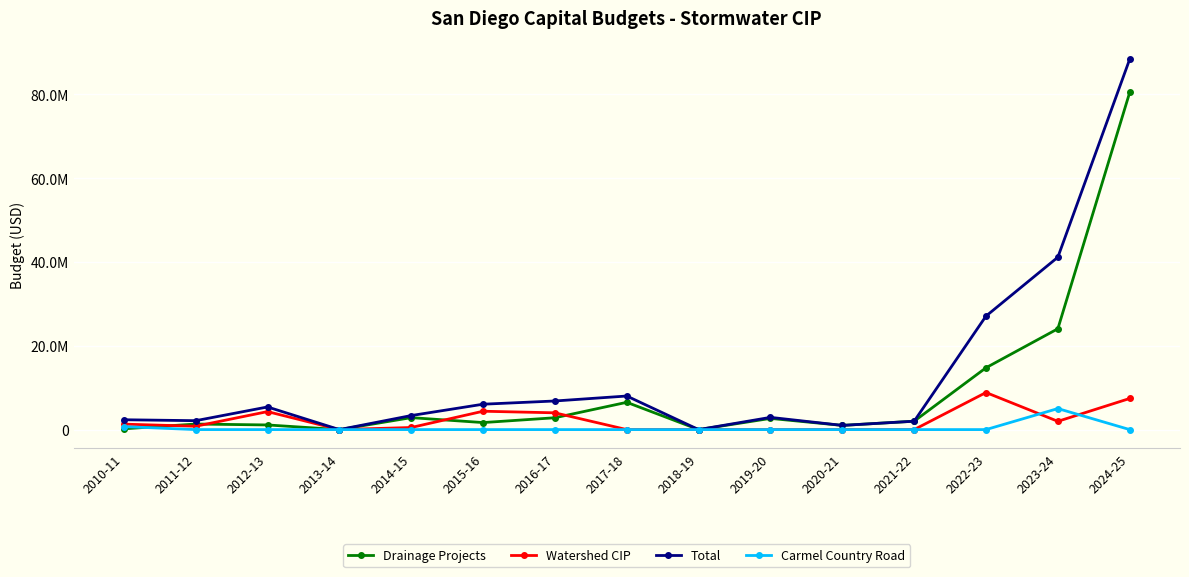

The value of Drainage Projects at 2023-24 is 36072465. True or false?

False